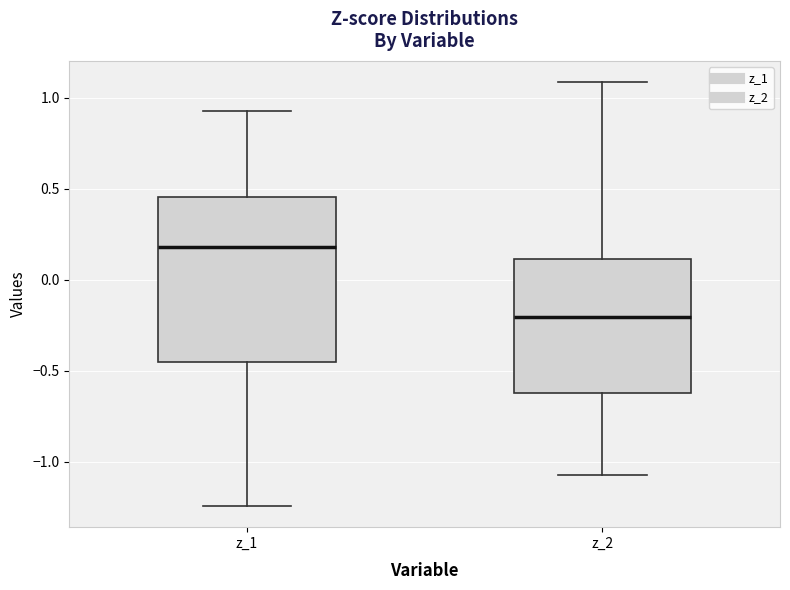

Reading left to right, transcribe this box plot: for each box, give where its median line is, the range the box spans, and where its two whiskers end, as read against the y-axis. The values are not printed on the chart, so give them approximately, as read against the axis.

z_1: median 0.20, box -0.45 to 0.45, whiskers -1.25 to 0.95
z_2: median -0.20, box -0.60 to 0.10, whiskers -1.10 to 1.10